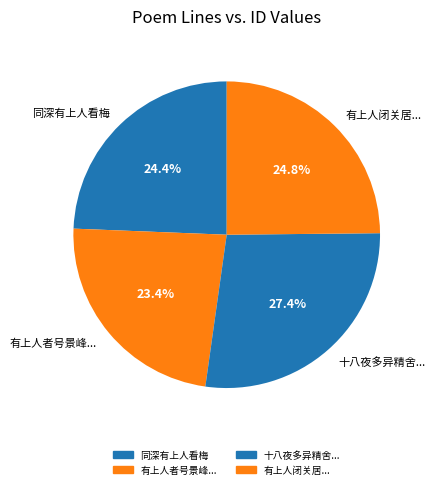

Is there a majority slice in this chart?

No